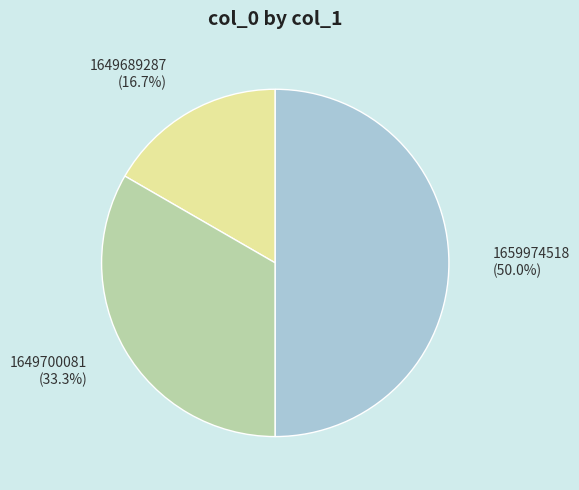

How many slices are in this pie chart?

3